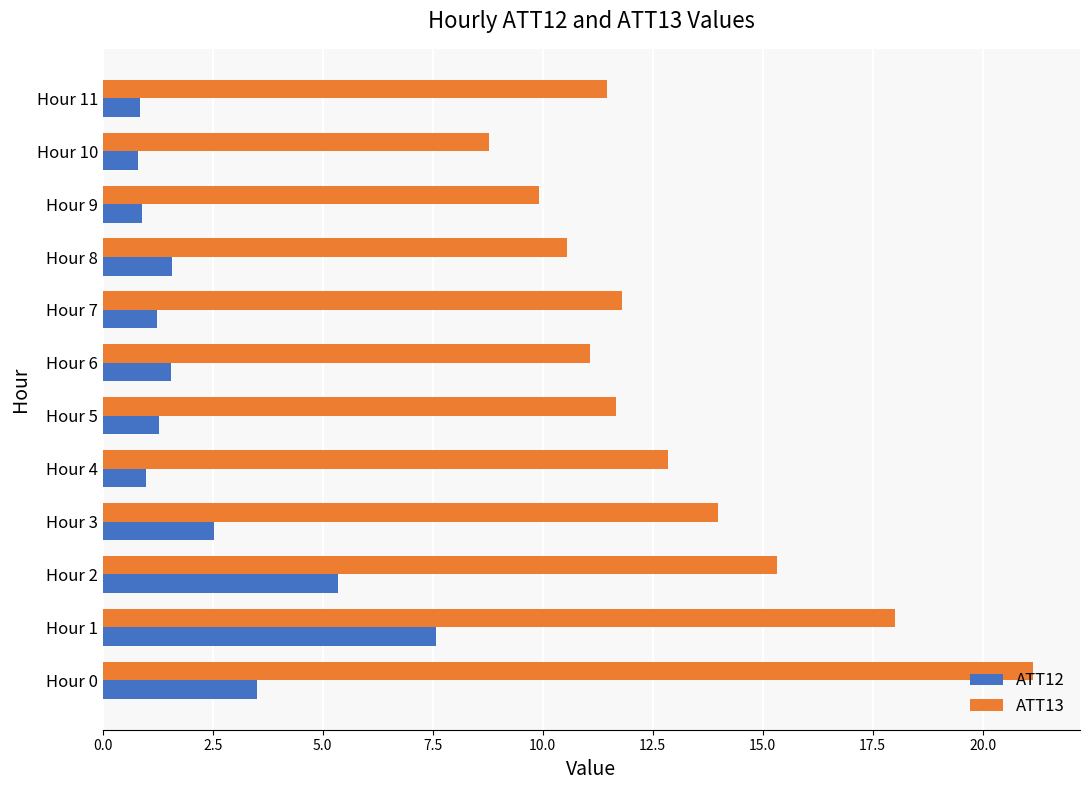

Is it true that ATT12 equals 1.0 at Hour 4?

True